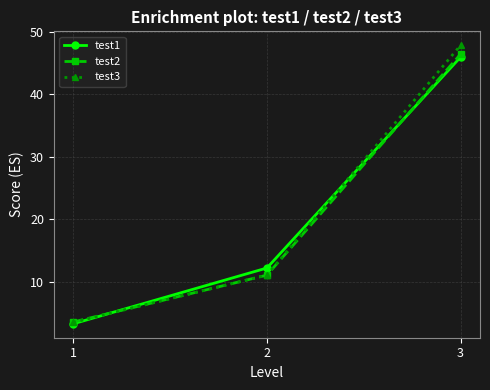

Reading right to left, transcribe all the data shown in this chart.

test1: 3=46.0	2=12.2	1=3.2
test2: 3=46.4	2=11.0	1=3.5
test3: 3=47.9	2=11.0	1=3.5